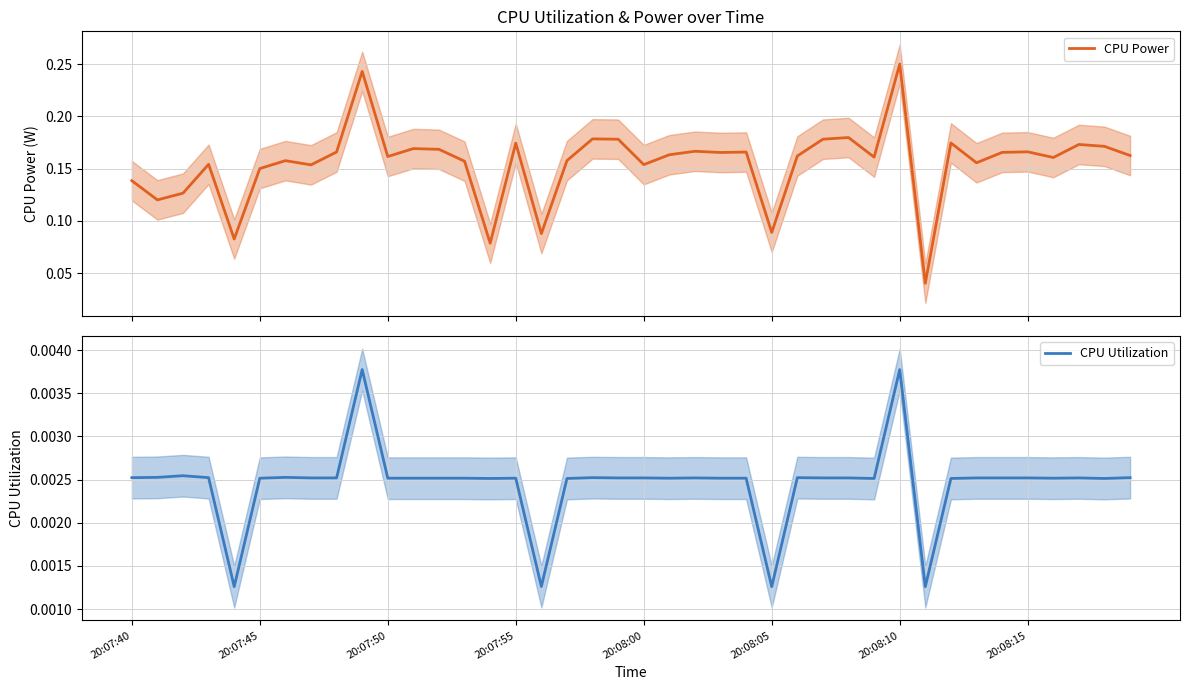

Which series has the largest range (max minus min)?

CPU Power